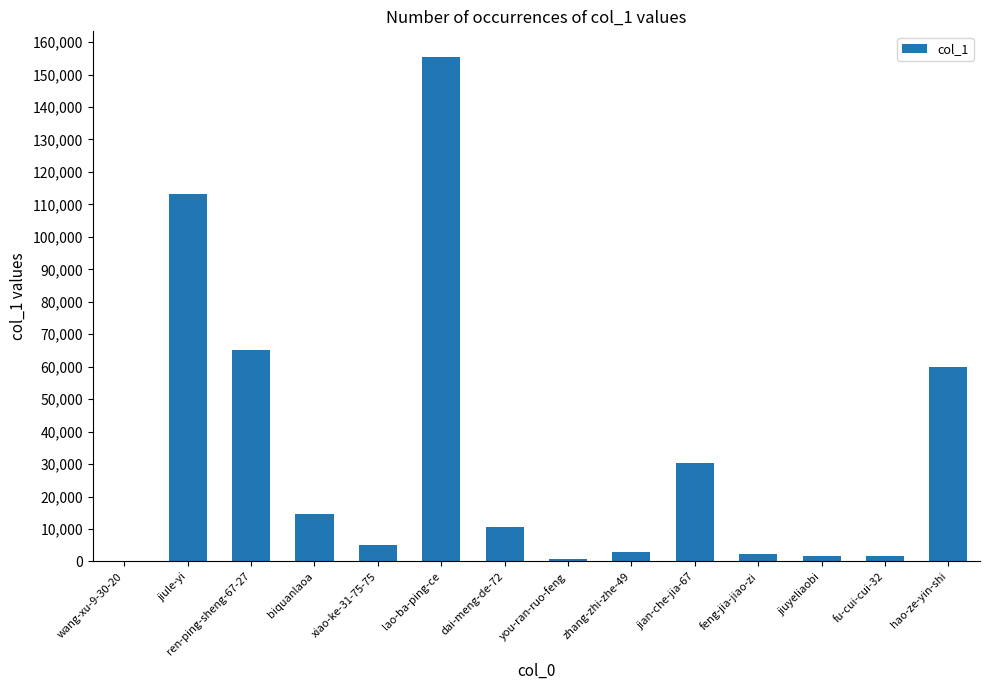

Where does the data first go above 10569?

jiule-yi